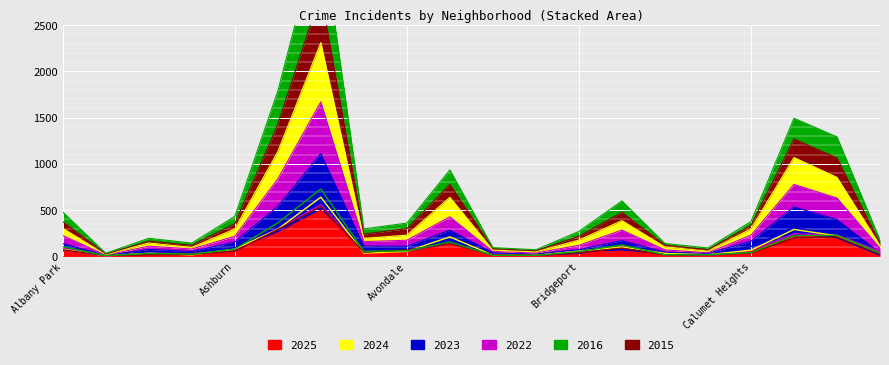

How many interior local peaks does the 2016 series have?

5